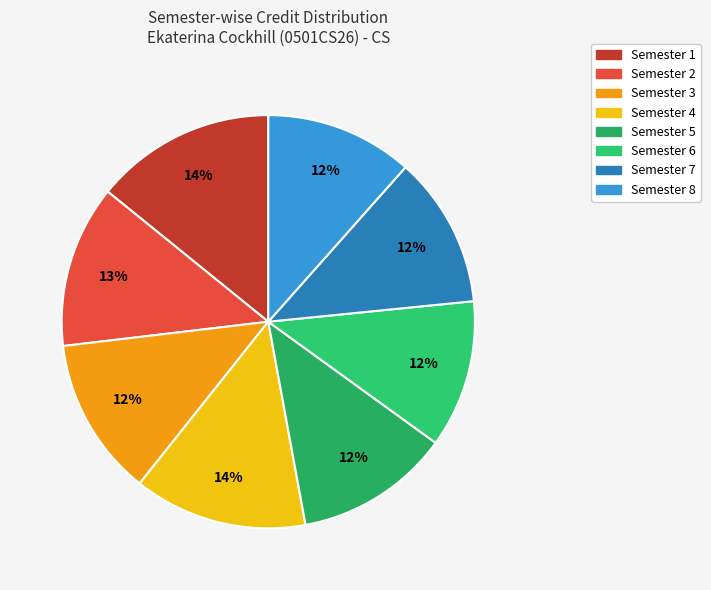

Is there a majority slice in this chart?

No